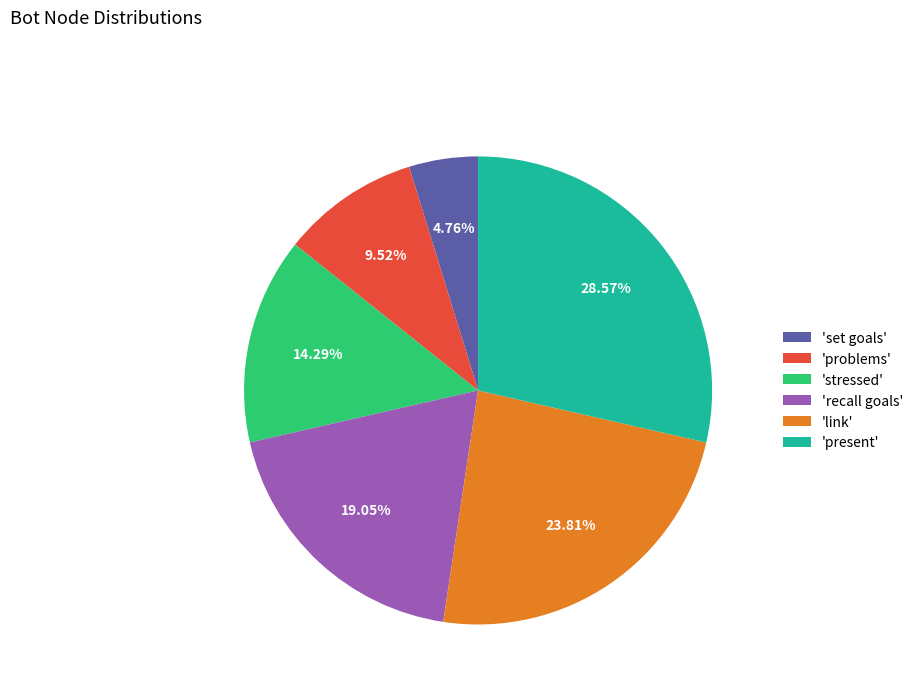

Rank the categories by value from lowest to highest.

'set goals', 'problems', 'stressed', 'recall goals', 'link', 'present'